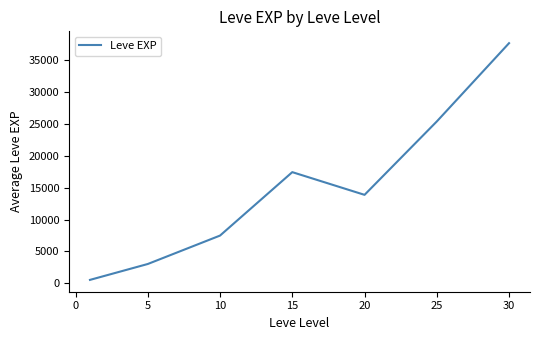

True or false: the data has more than 0 interior local peaks.

True